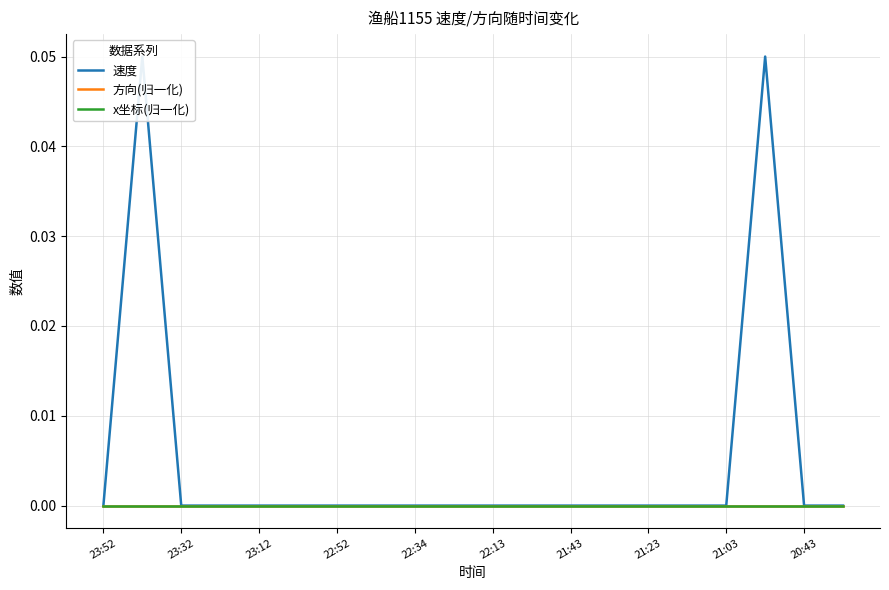

Rank the series by their maximum value, from lowest to highest.

方向(归一化), x坐标(归一化), 速度